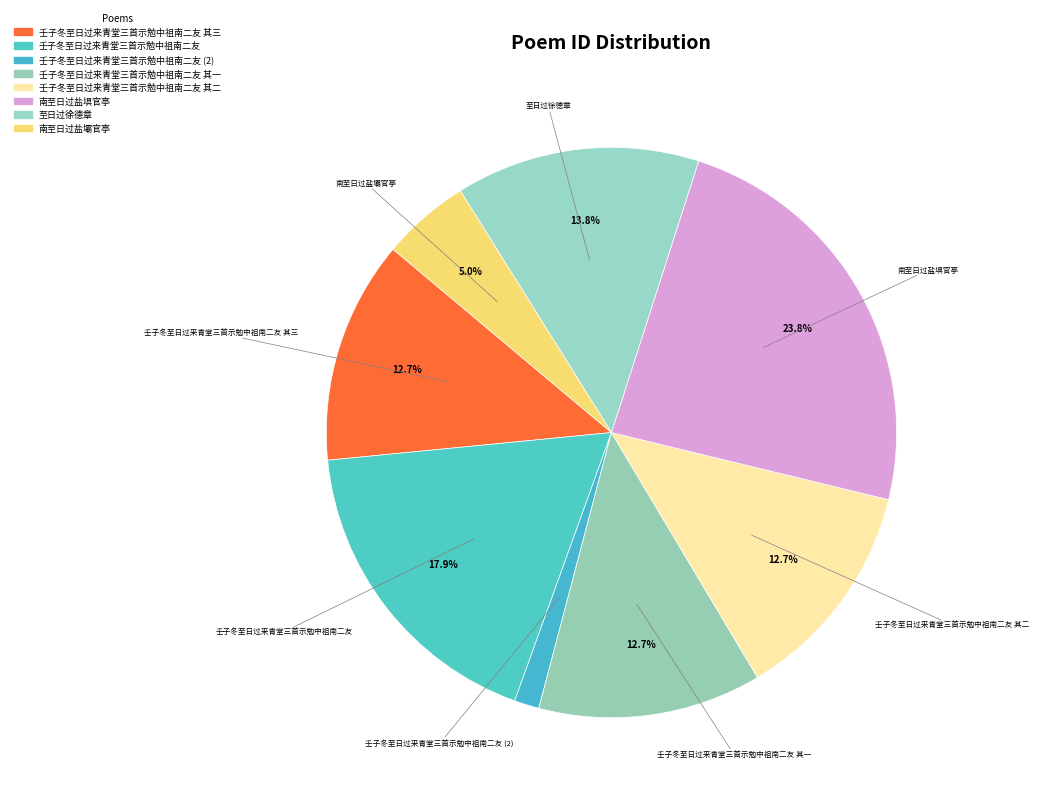

How many slices are in this pie chart?

8